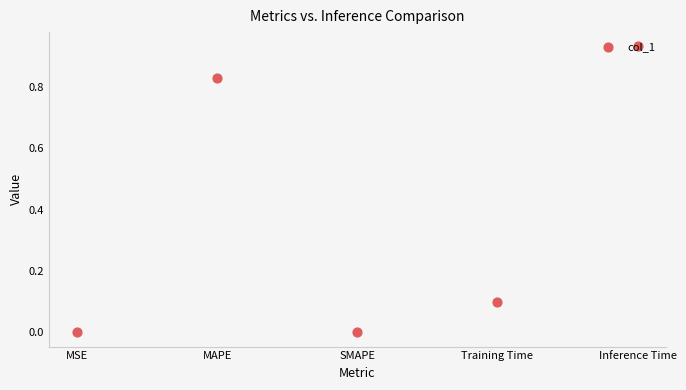

What is the change in value from SMAPE to Inference Time?

+0.9